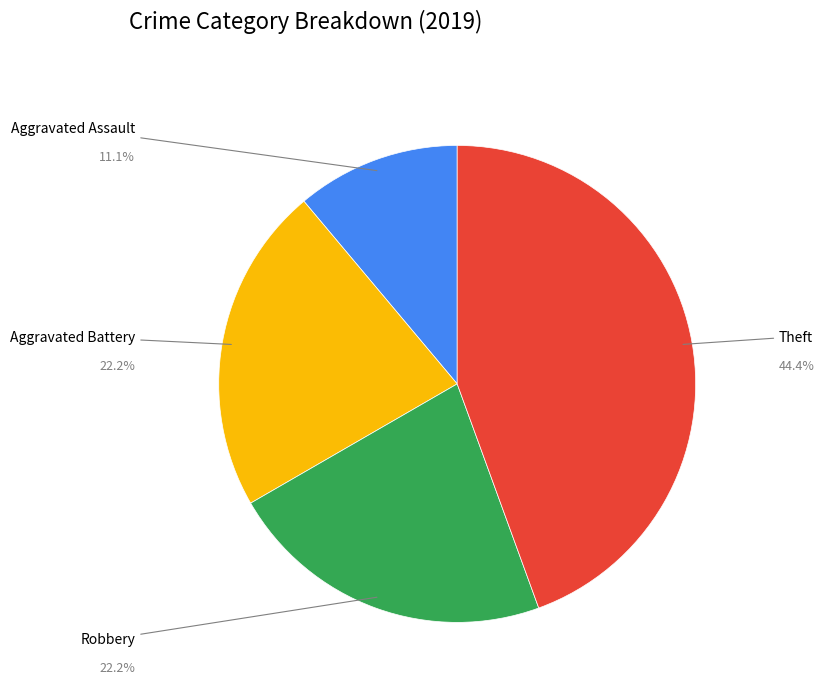

Does any single category account for the majority?

No